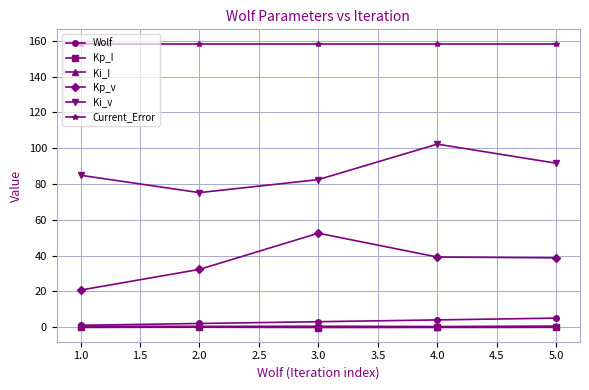

What is the difference between the second highest and minimum values in the Ki_v series?

16.4